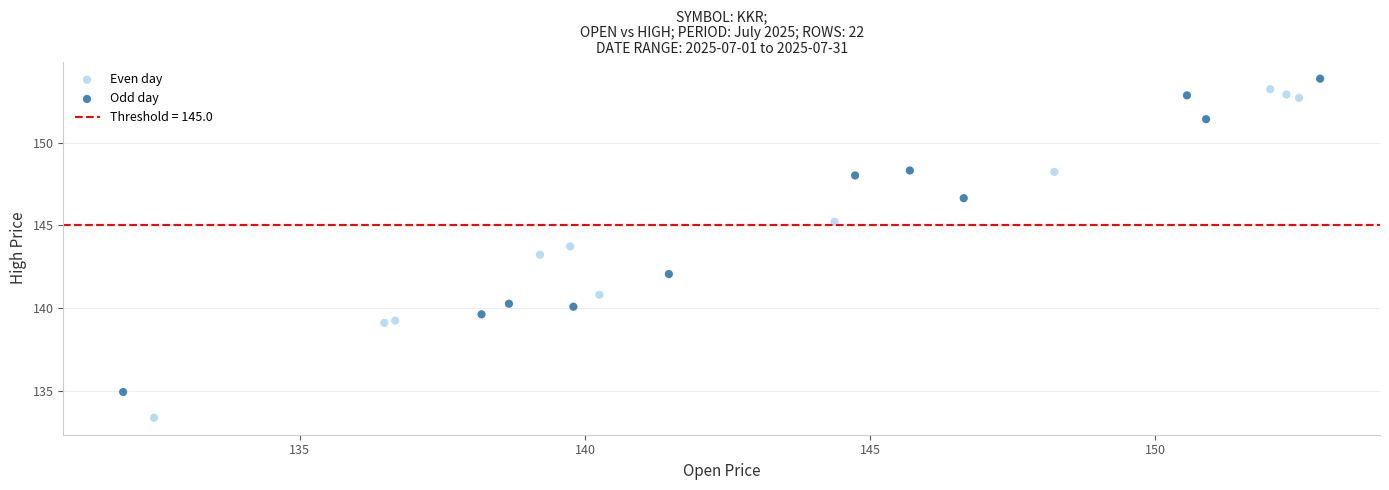

Which series reaches the minimum Y coordinate?

Even day